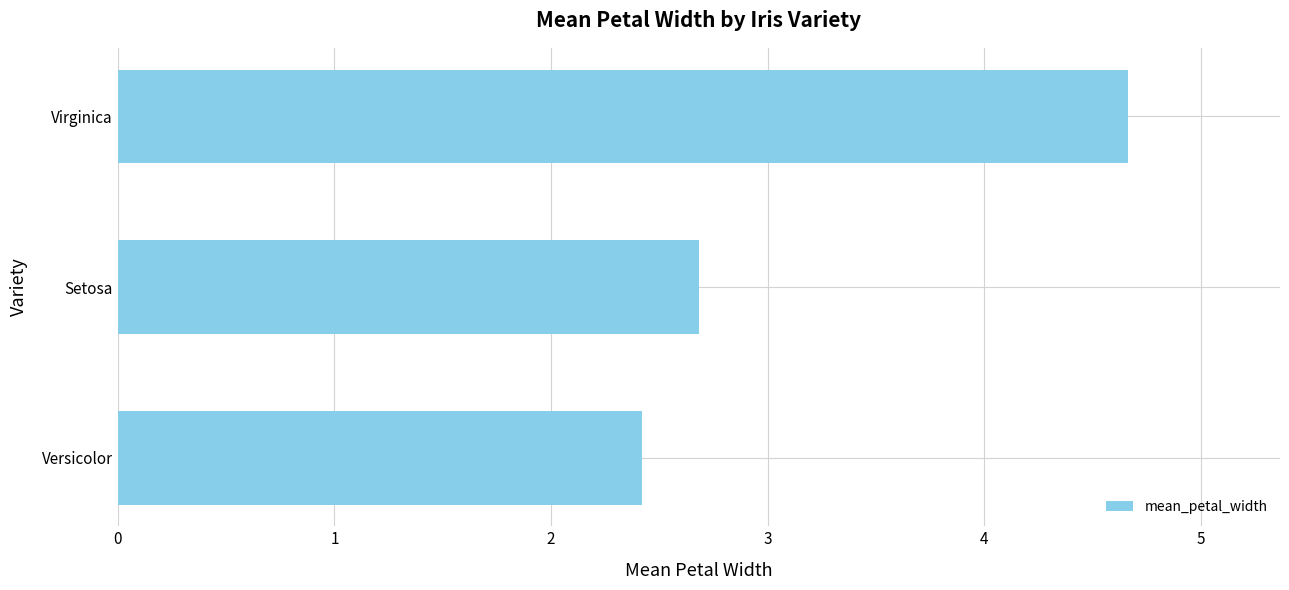

How many values are between 2 and 4?

2